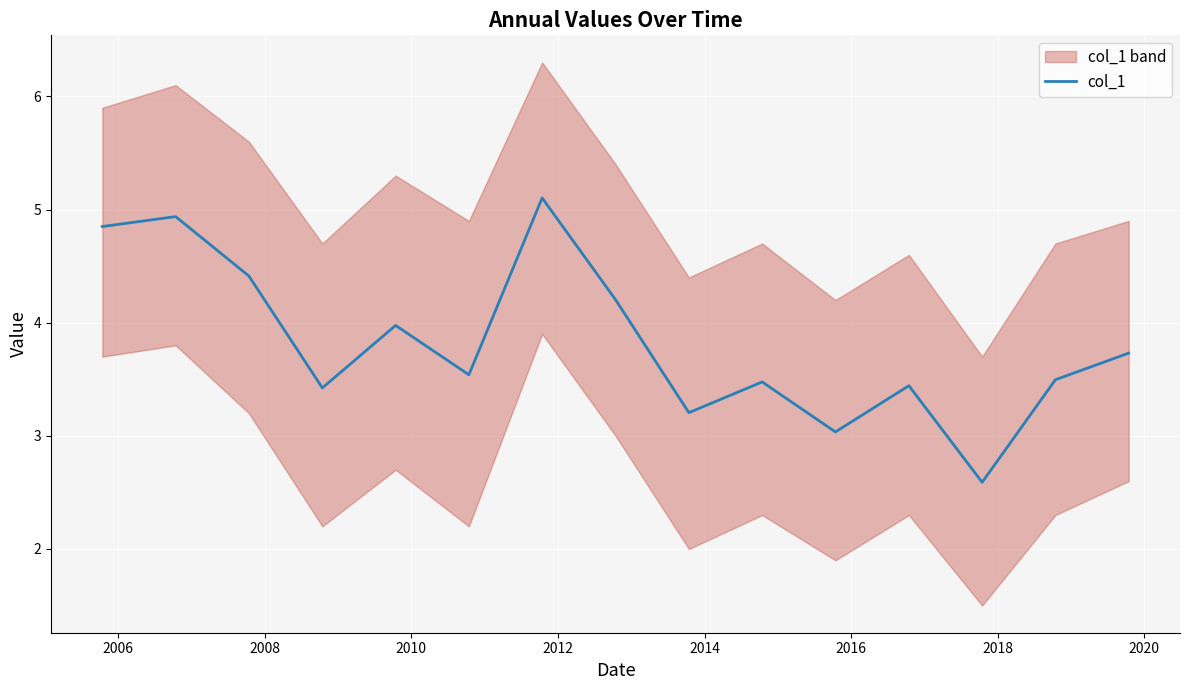

What is the lowest value of the col_1 series?

2.6